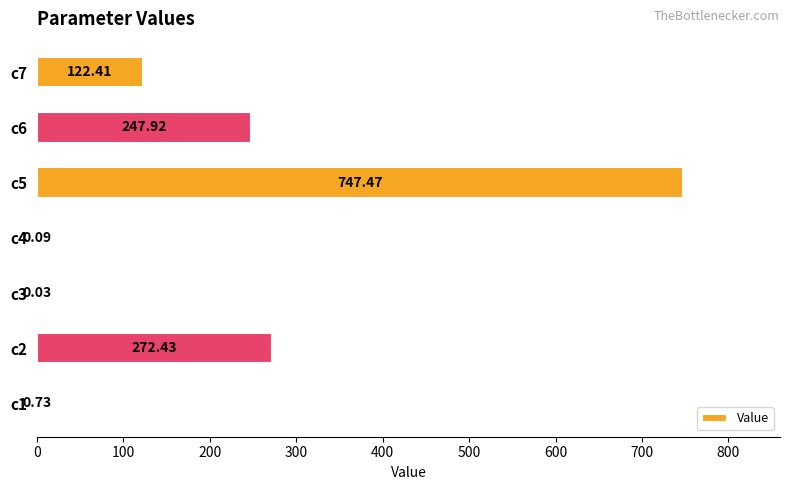

What is the greatest value displayed?

747.5